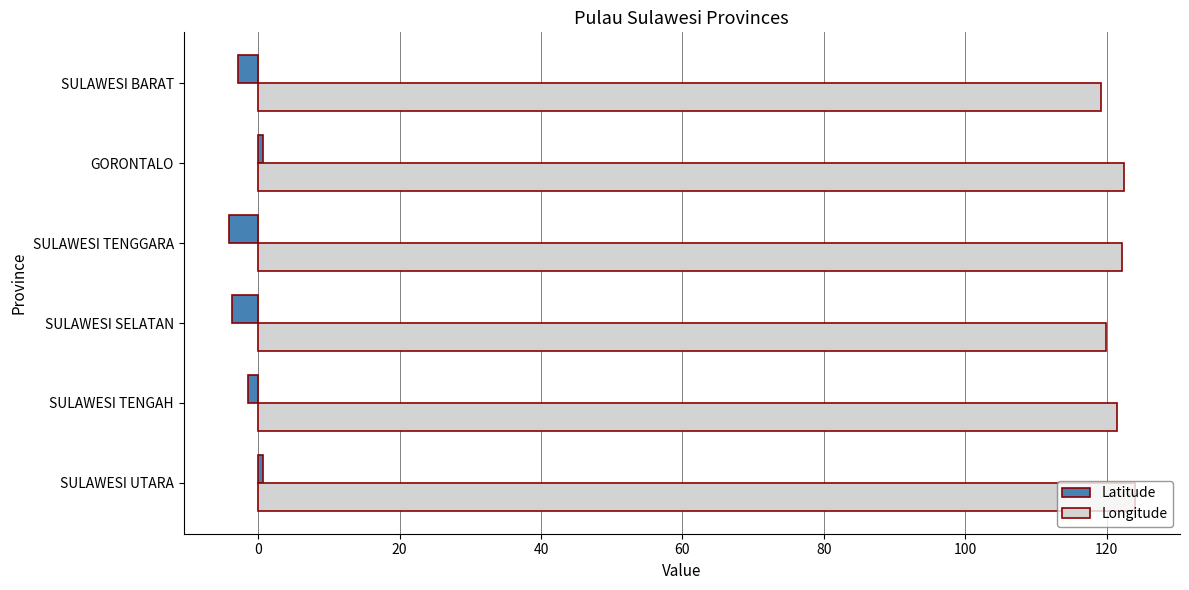

What are all the series names shown in the legend?

Latitude, Longitude